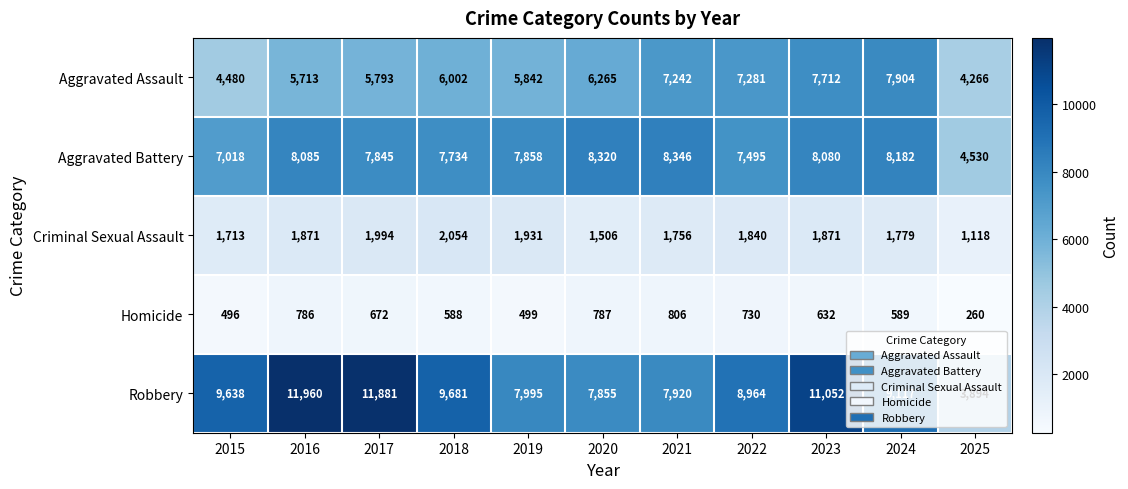

At which label is Robbery closest to 7927?

2021